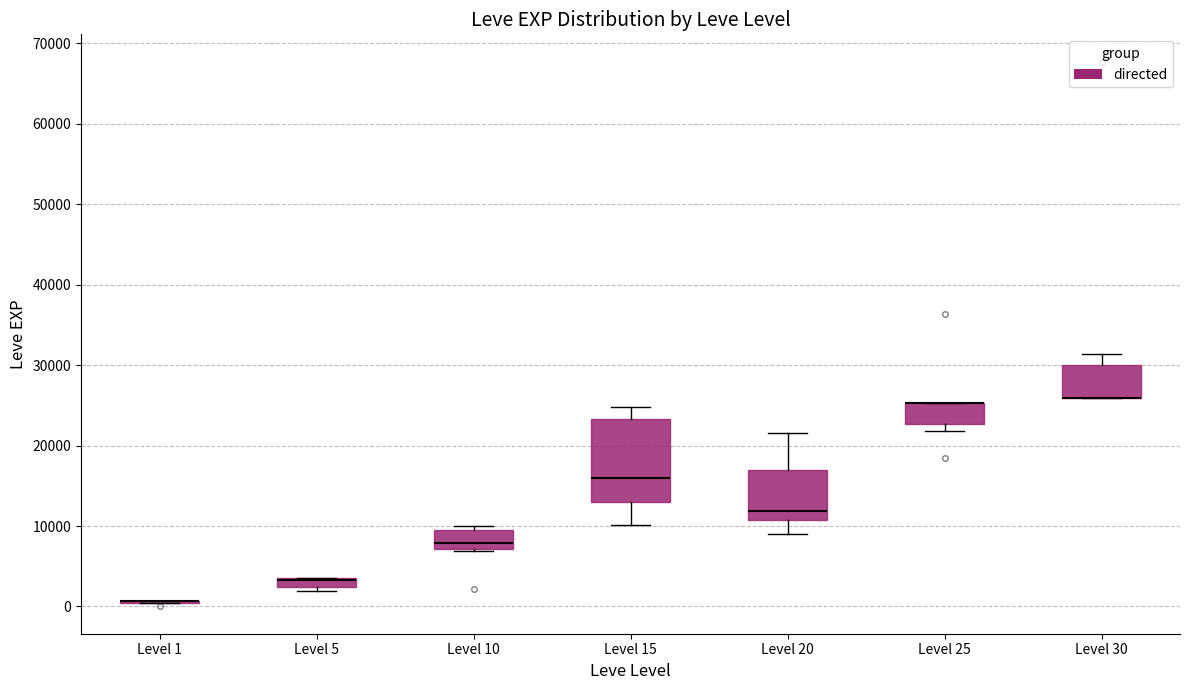

Comparing the boxes themselves (not the whiskers), which one is the tallest?

Level 15